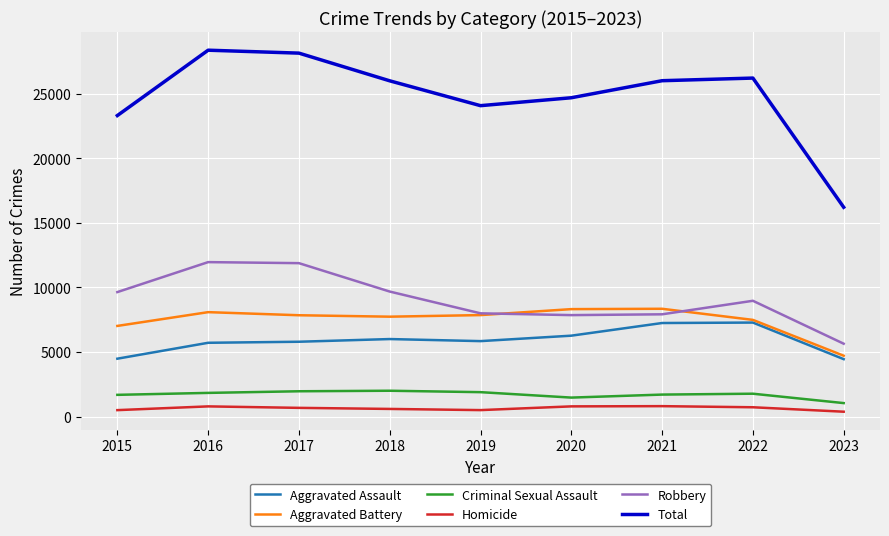

What is the spread (max minus min) of values at 2020?

23904